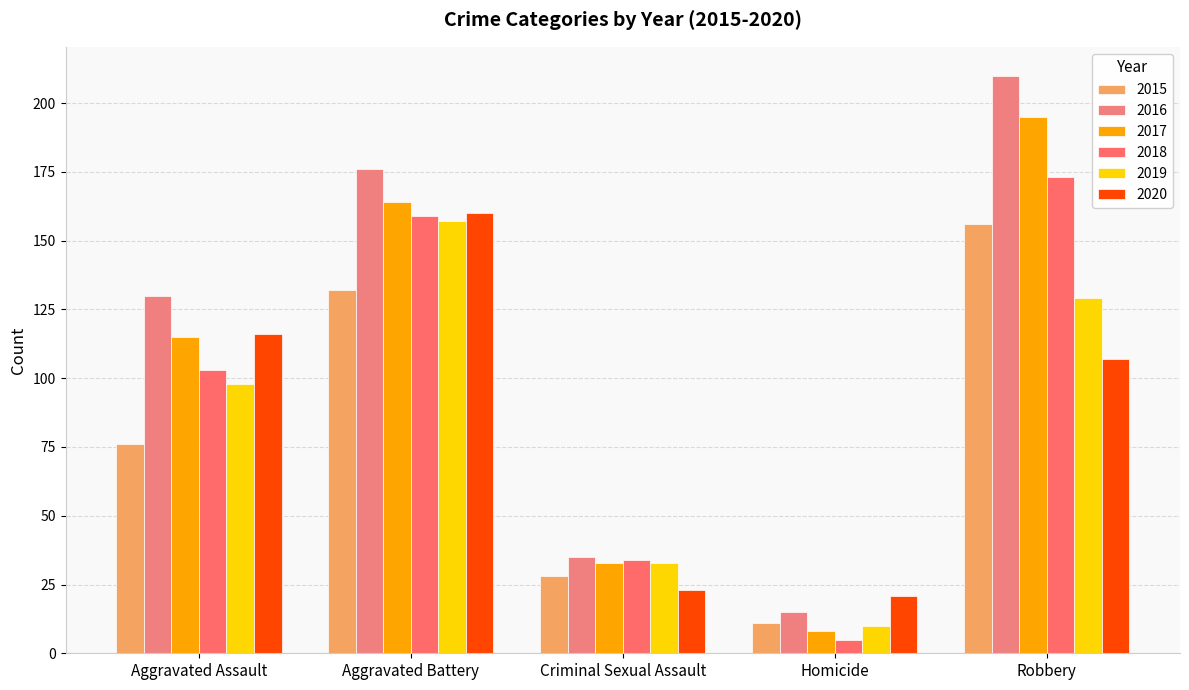

What position from the right is Aggravated Assault?

5